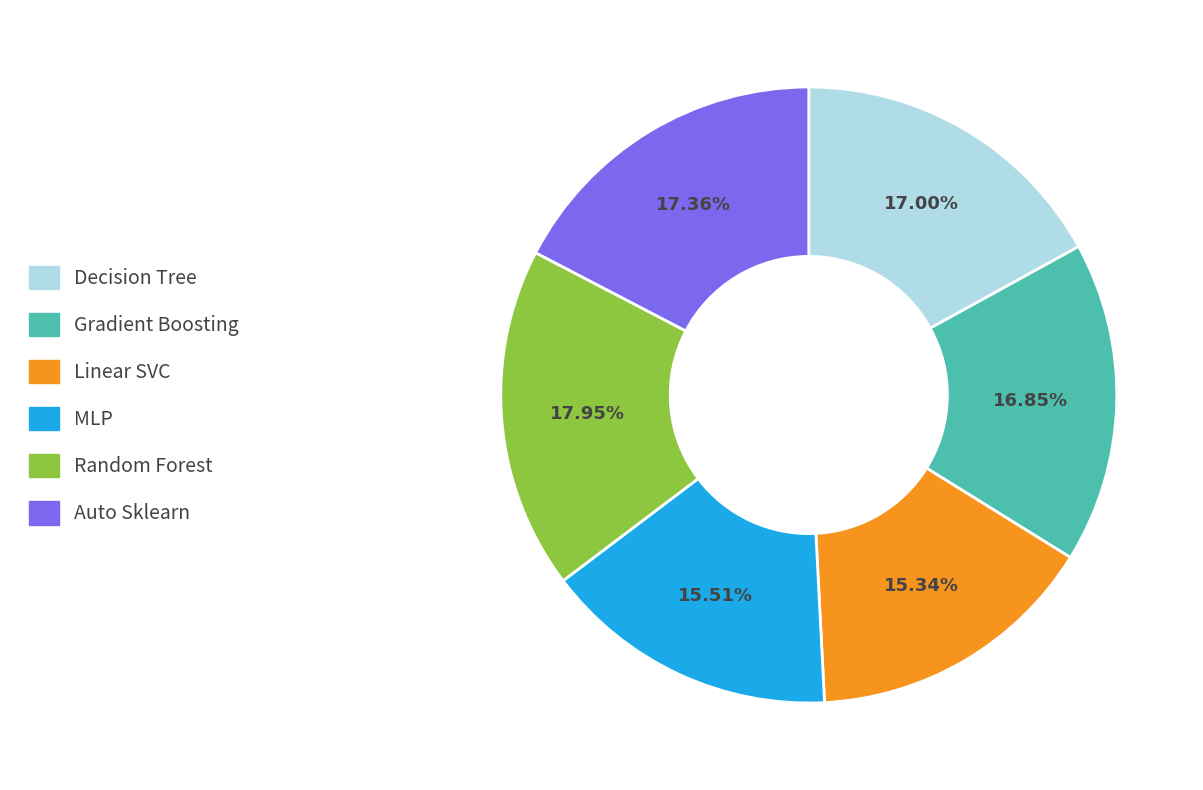

The Auto Sklearn slice represents 32% of the pie. True or false?

False